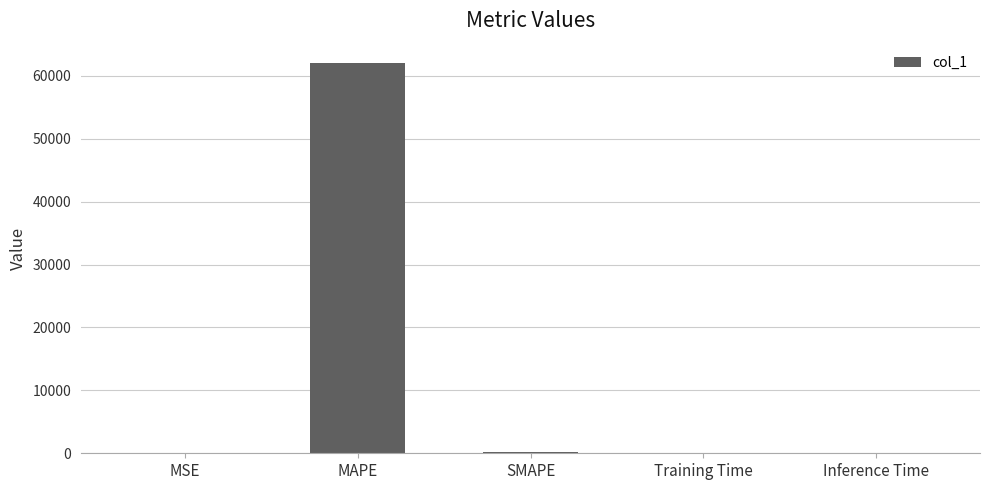

What is the difference between the values at MAPE and Training Time?

62013.4